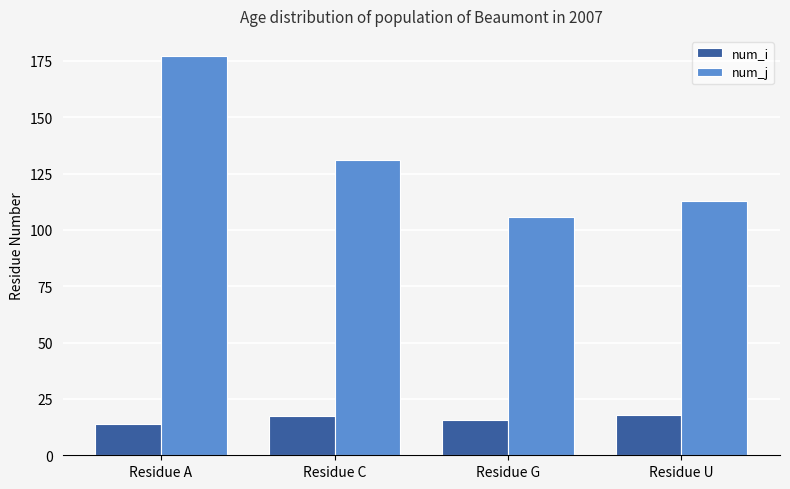

What is the maximum value shown in the chart?

177.2